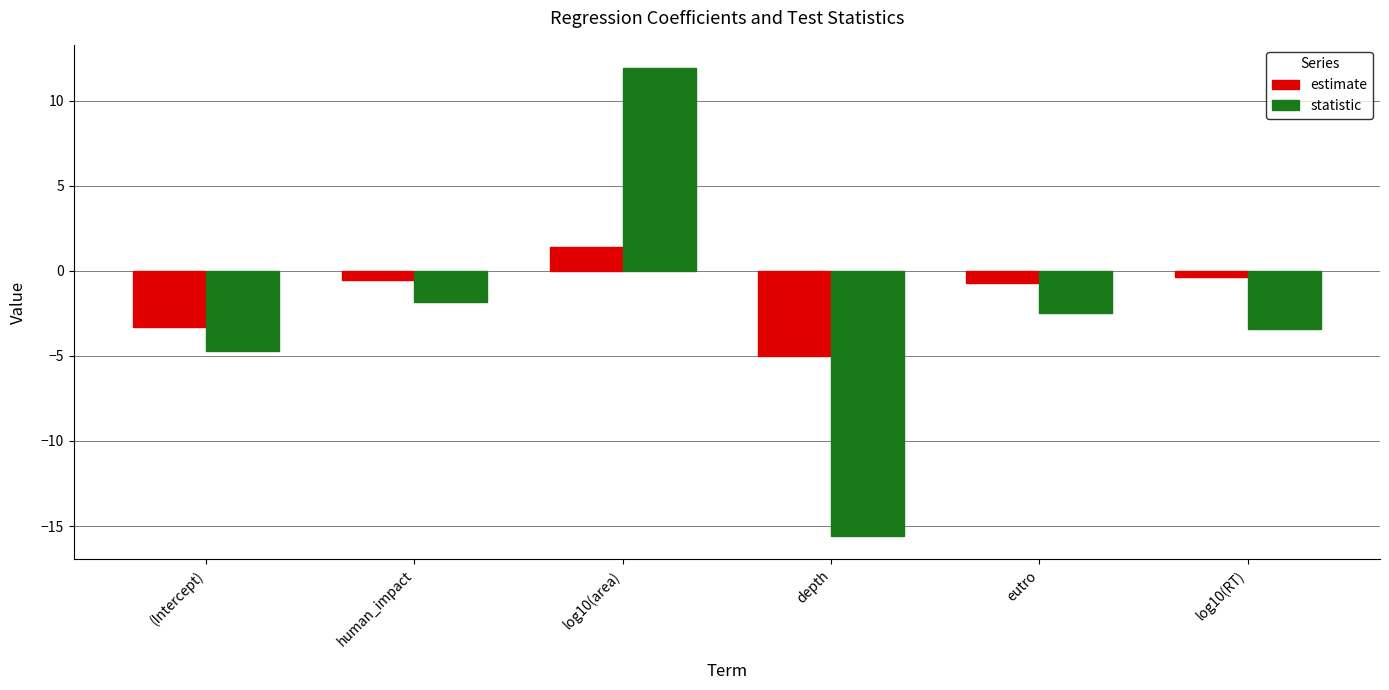

How many values in estimate are above zero?

1